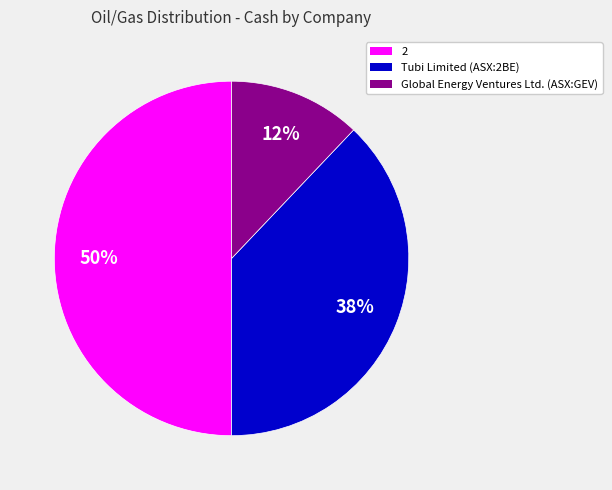

Between 2 and Global Energy Ventures Ltd. (ASX:GEV), which is larger?

2